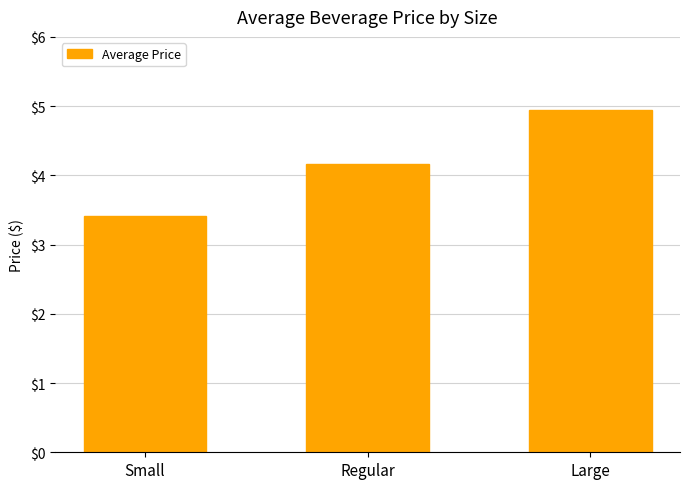

What is the minimum value shown in the chart?

3.4